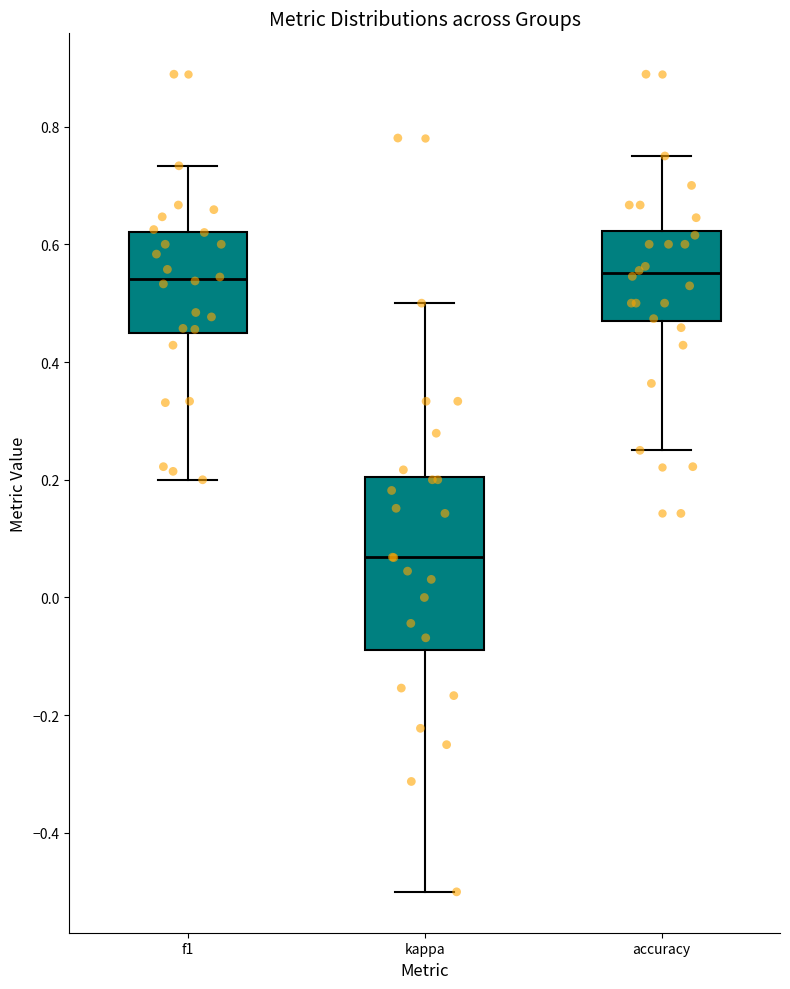

Reading left to right, read every box against the y-axis: the position of its median line, the range the box covers, and the ends of its whiskers. The values are not printed on the chart, so give them approximately, as read against the axis.

f1: median 0.54, box 0.44 to 0.62, whiskers 0.20 to 0.74
kappa: median 0.06, box -0.08 to 0.20, whiskers -0.50 to 0.50
accuracy: median 0.56, box 0.46 to 0.62, whiskers 0.26 to 0.76